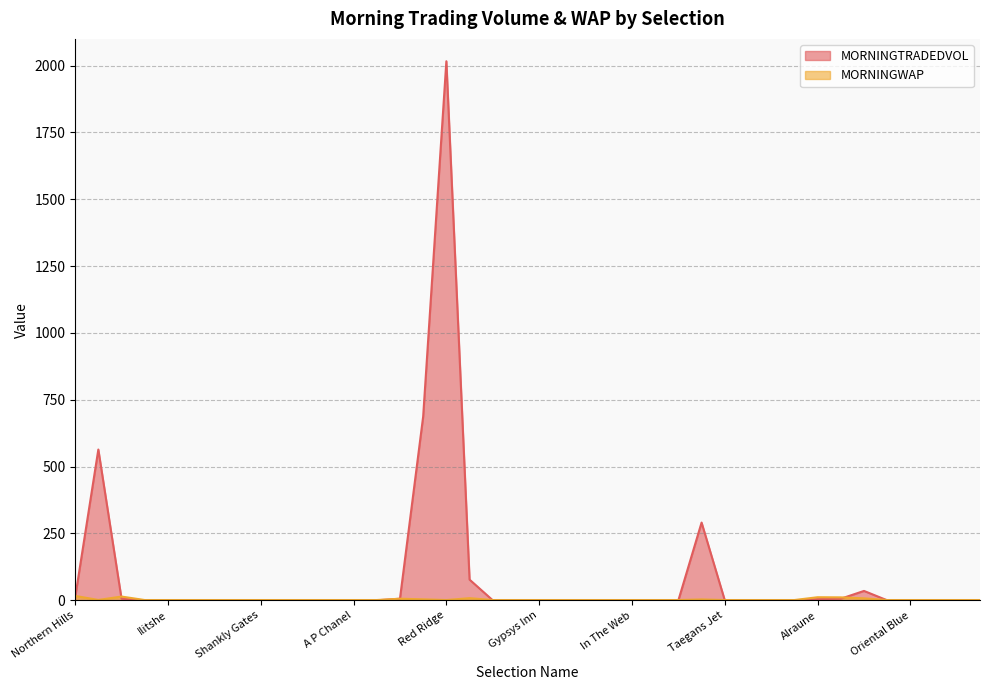

What is the sum of all MORNINGWAP values?

112.5